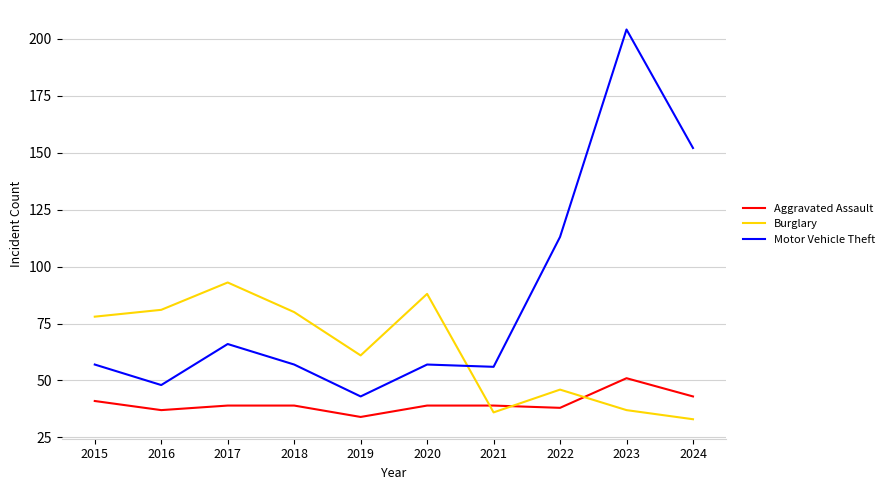

Count the number of data series in this chart.

3